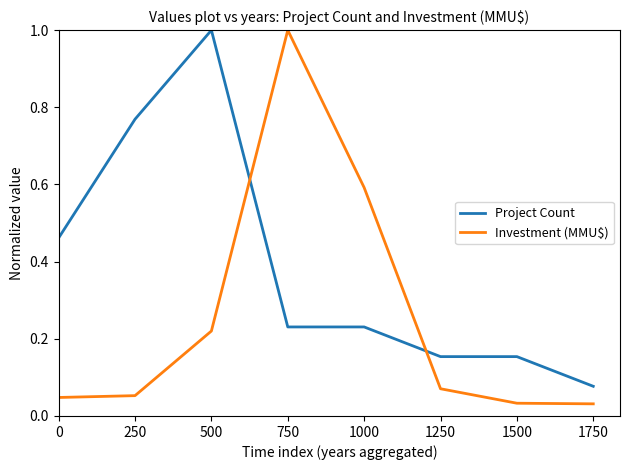

What is the maximum value shown in the chart?

1.0